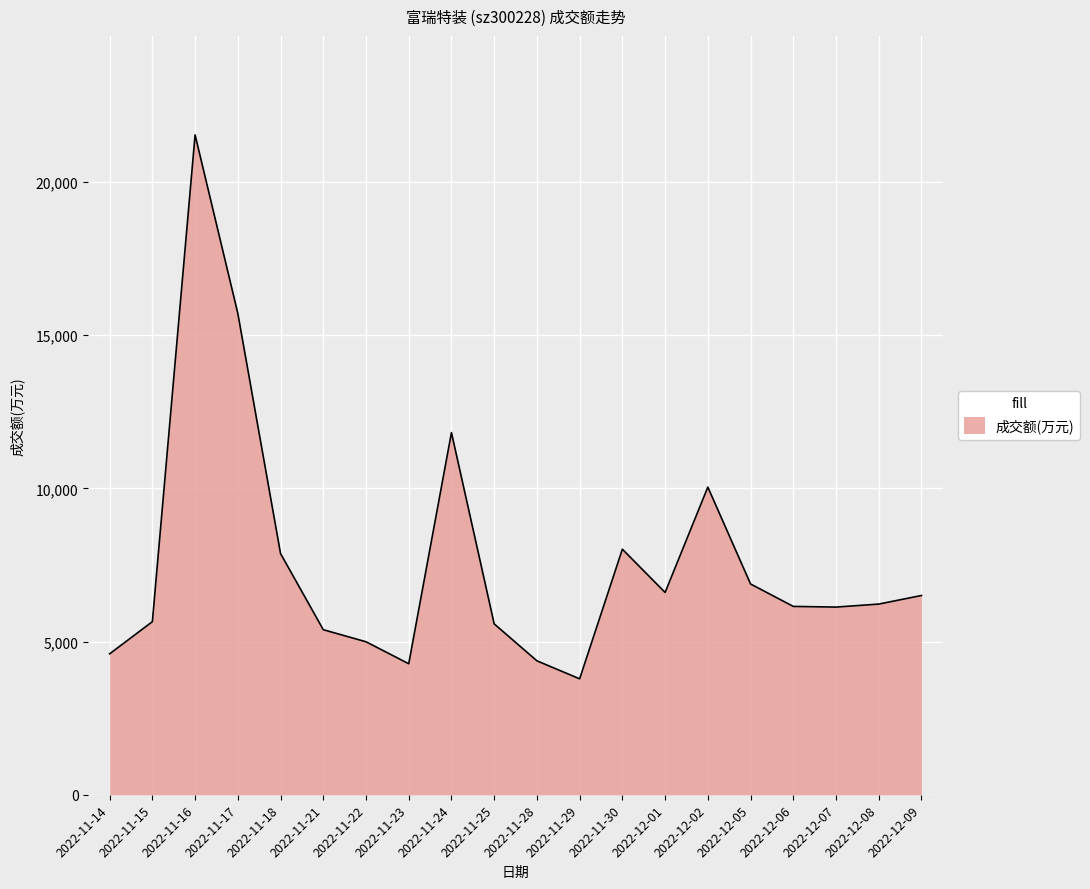

Where is the data nearest to the value 12658?

2022-11-24